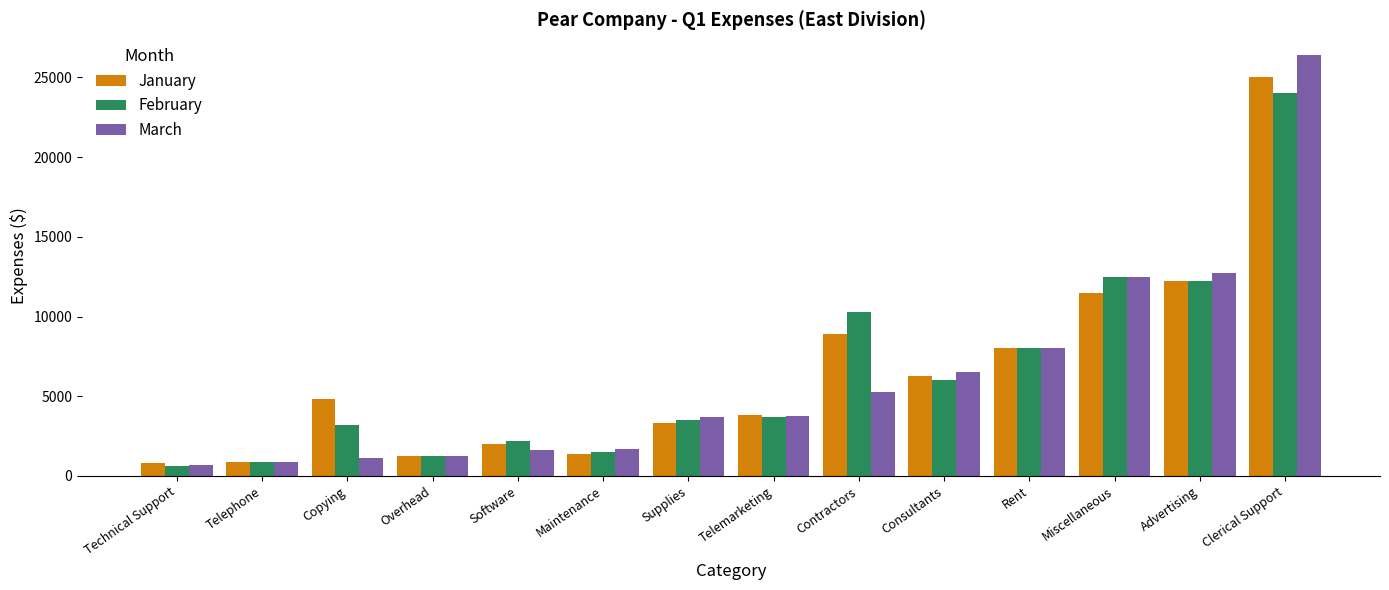

How many bars are there in total?

42